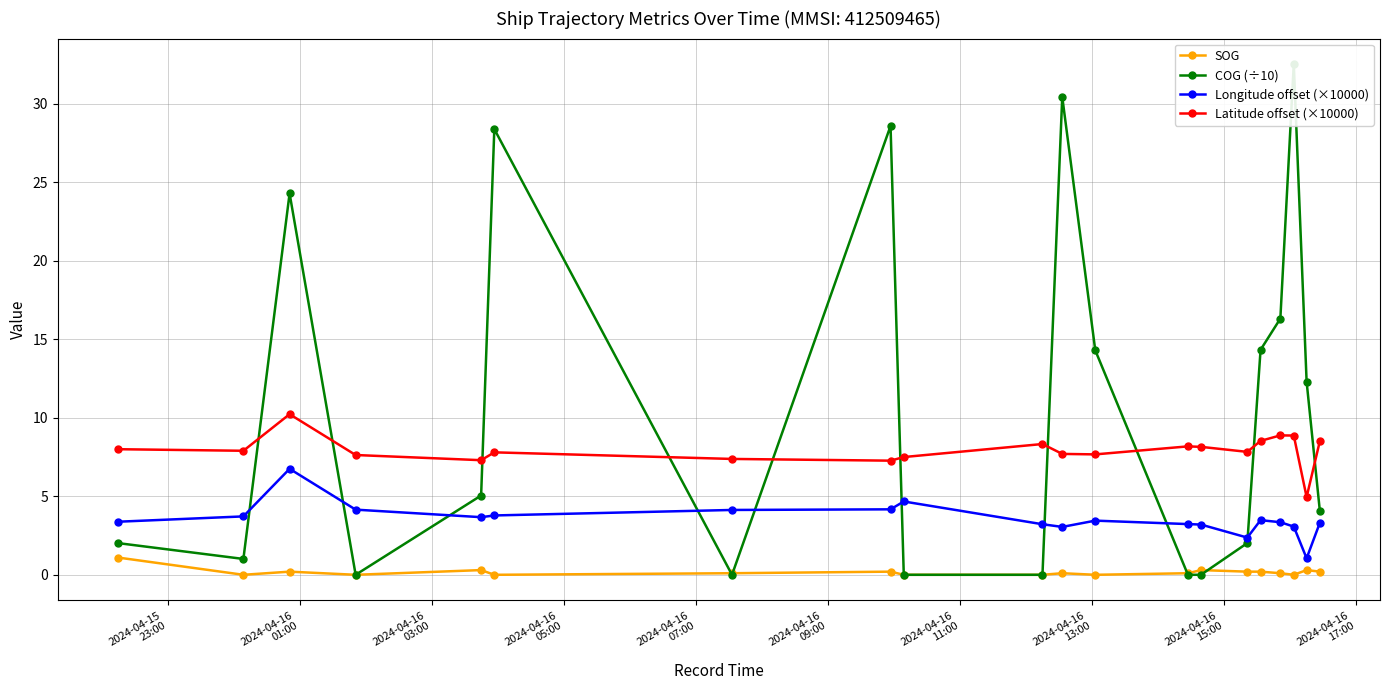

Reading left to right, what are all the values shown in this chart?

SOG: 1.1	0.0	0.2	0.0	0.3	0.0	0.1	0.2	0.0	0.0	0.1	0.0	0.1	0.3	0.2	0.2	0.1	0.0	0.3	0.2
COG (÷10): 2.0	1.0	24.3	0.0	5.0	28.4	0.0	28.6	0.0	0.0	30.4	14.3	0.0	0.0	2.0	14.3	16.3	32.5	12.3	4.0
Longitude offset (×10000): 3.4	3.7	6.8	4.2	3.7	3.8	4.1	4.2	4.7	3.2	3.0	3.4	3.2	3.2	2.4	3.5	3.3	3.1	1.0	3.3
Latitude offset (×10000): 8.0	7.9	10.2	7.6	7.3	7.8	7.4	7.3	7.5	8.3	7.7	7.7	8.2	8.1	7.8	8.5	8.9	8.9	5.0	8.5